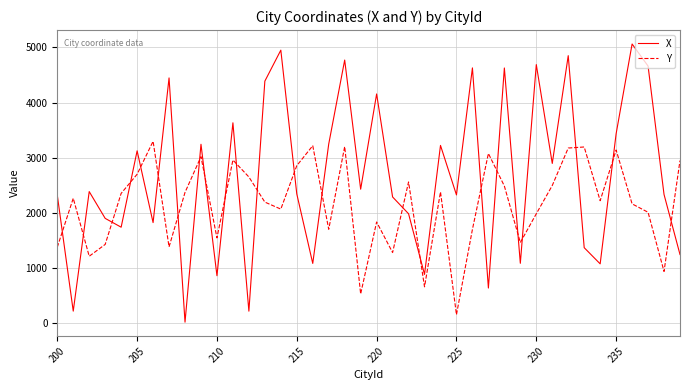

What is the minimum value for X?

16.8